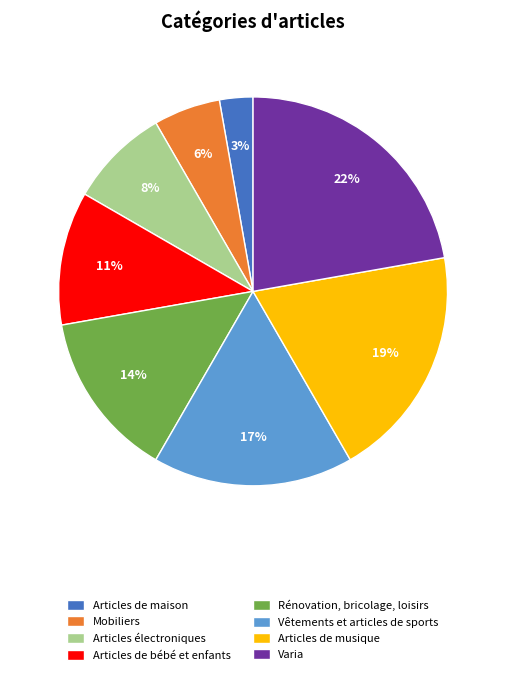

To the nearest percent, what is the difference between the largest and smallest slice percentages?

19%